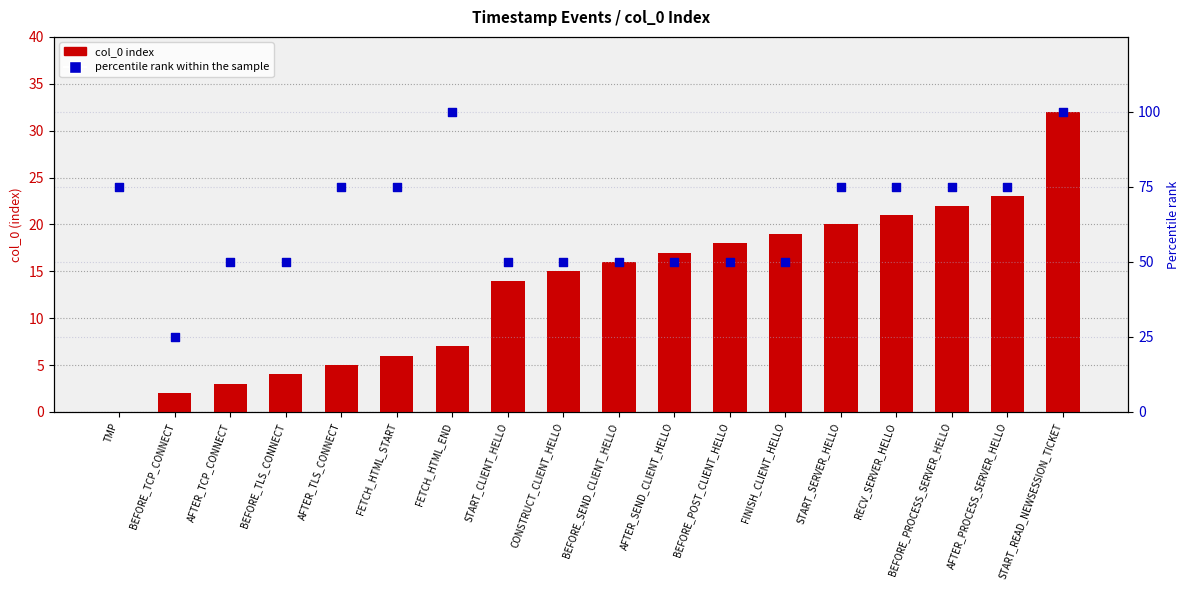

Which series reaches the minimum Y coordinate?

col_0 index